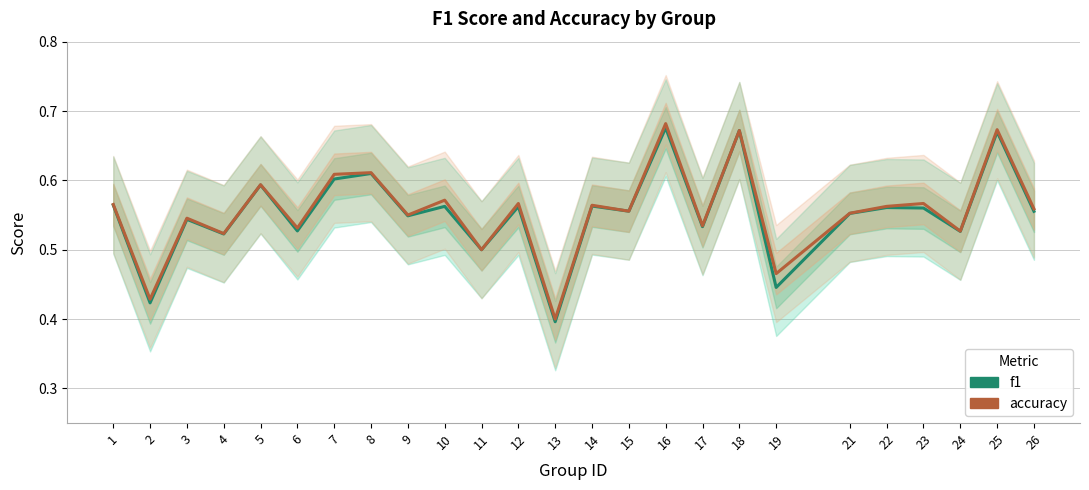

Is it true that f1 equals 0.4 at 2?

True